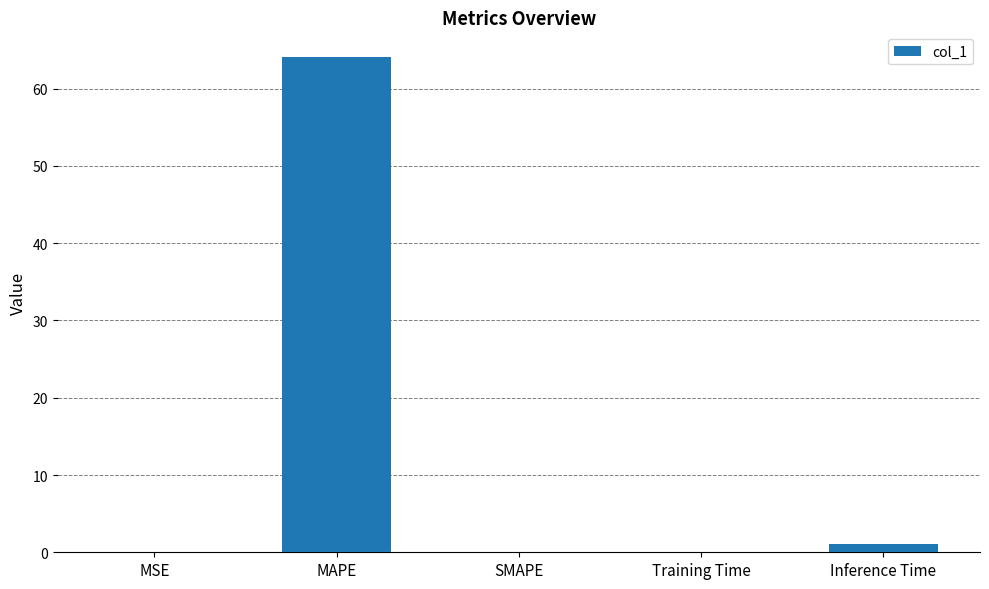

Is it true that the value at SMAPE is -23.7?

False